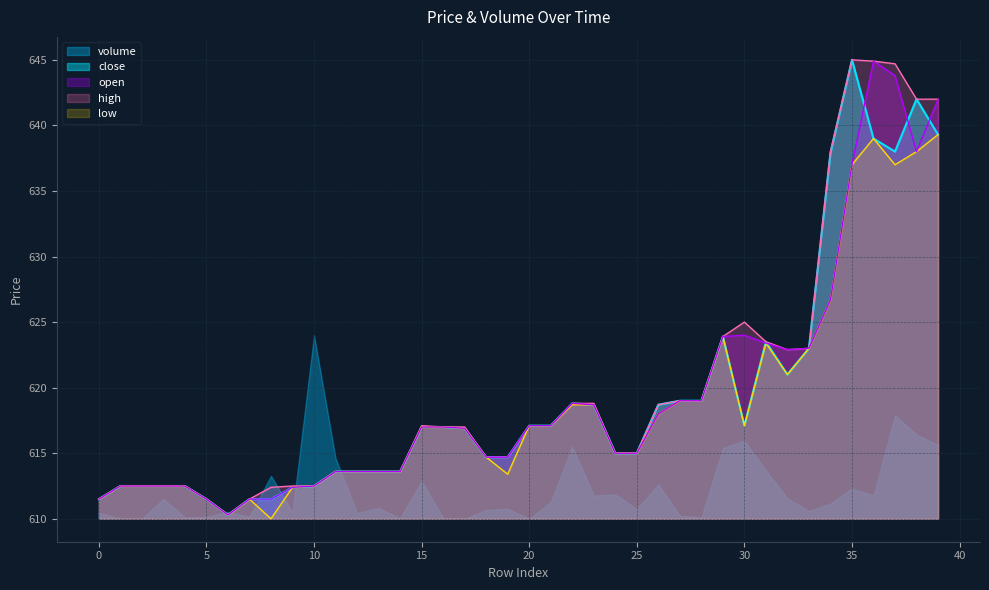

At which category does high reach its first local peak?

15